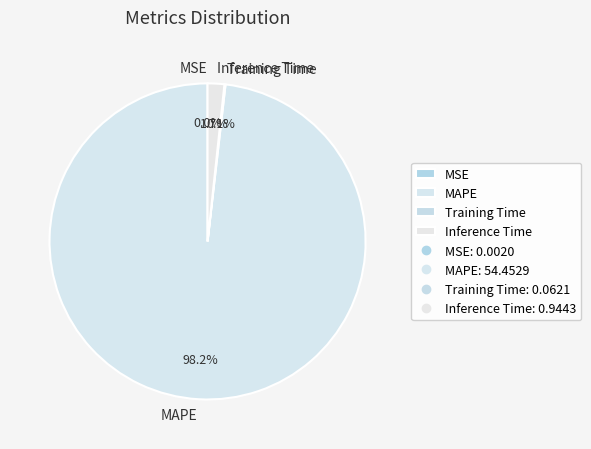

Which slice is the largest?

MAPE